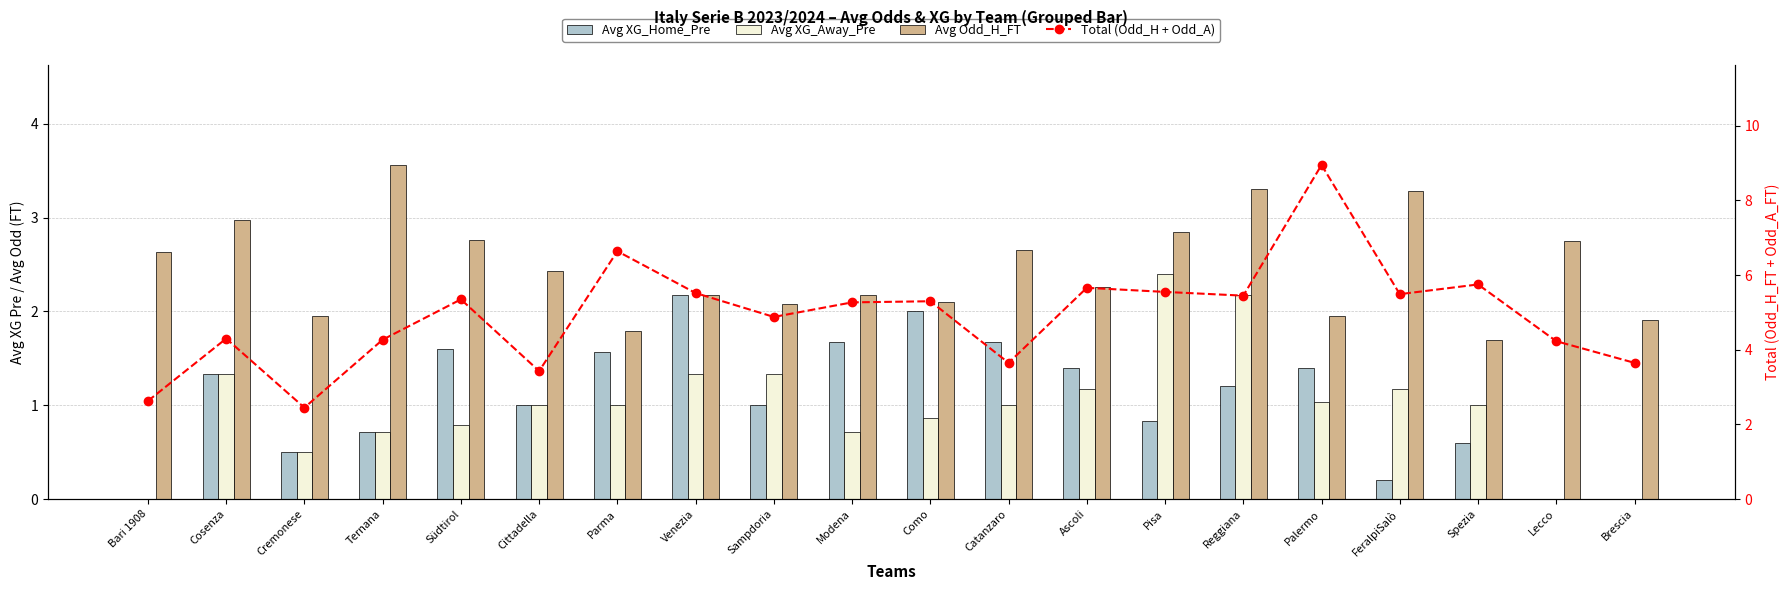

The value of Total (Odd_H + Odd_A) at Catanzaro is 2.5. True or false?

False